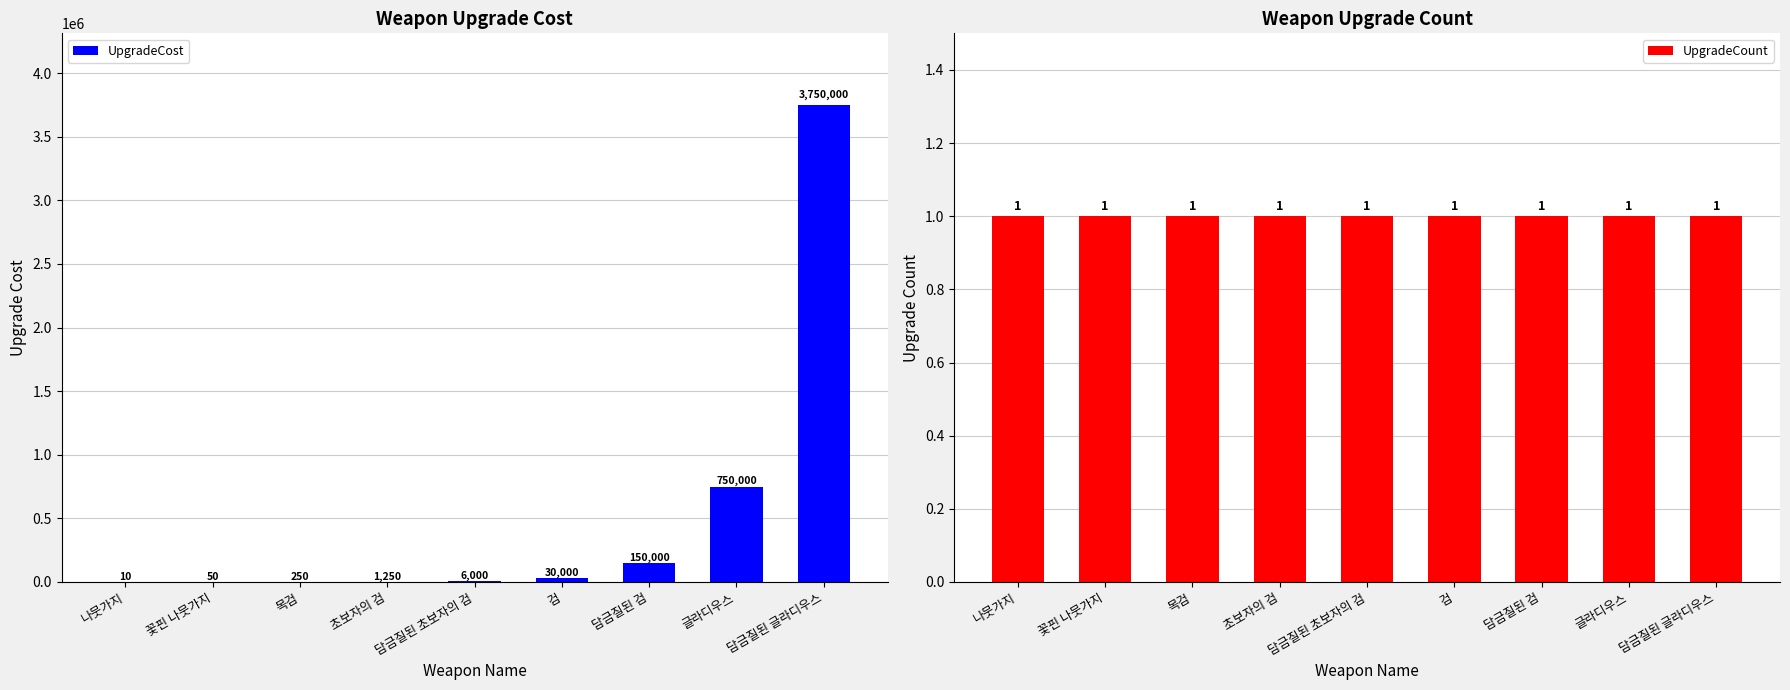

Which series has the largest total across all categories?

UpgradeCost